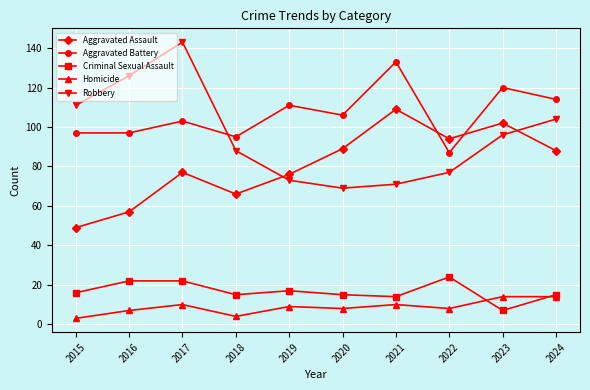

What is the smallest value displayed?

3